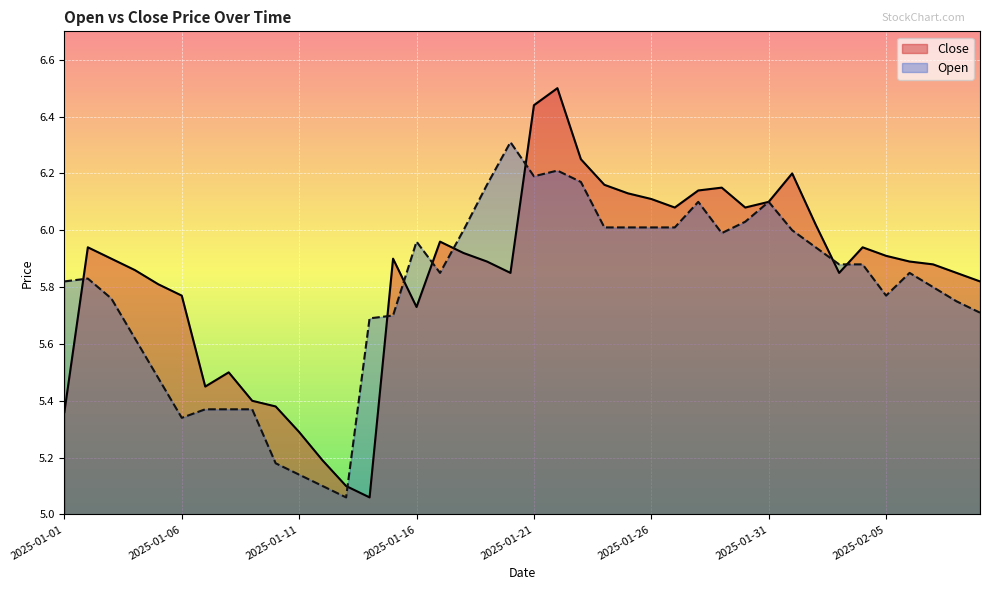

How many lines are shown in the chart?

2